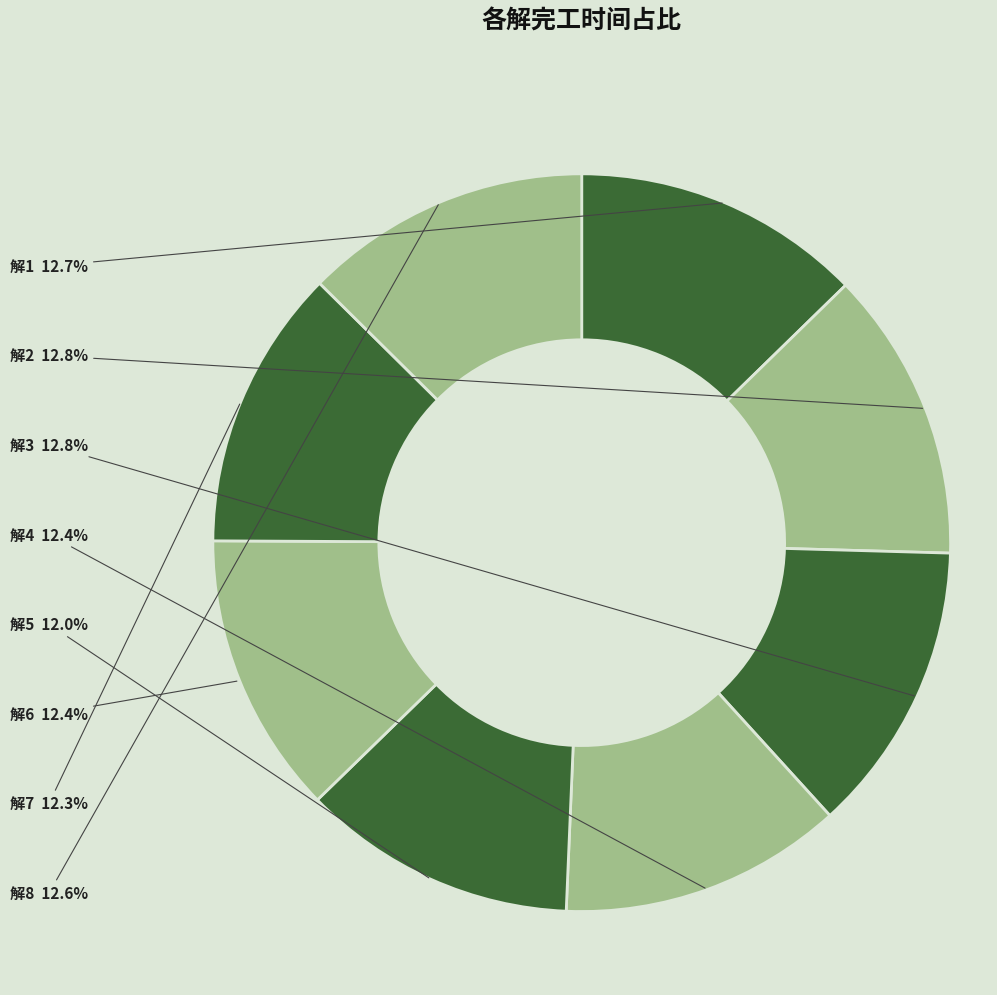

Is there a majority slice in this chart?

No